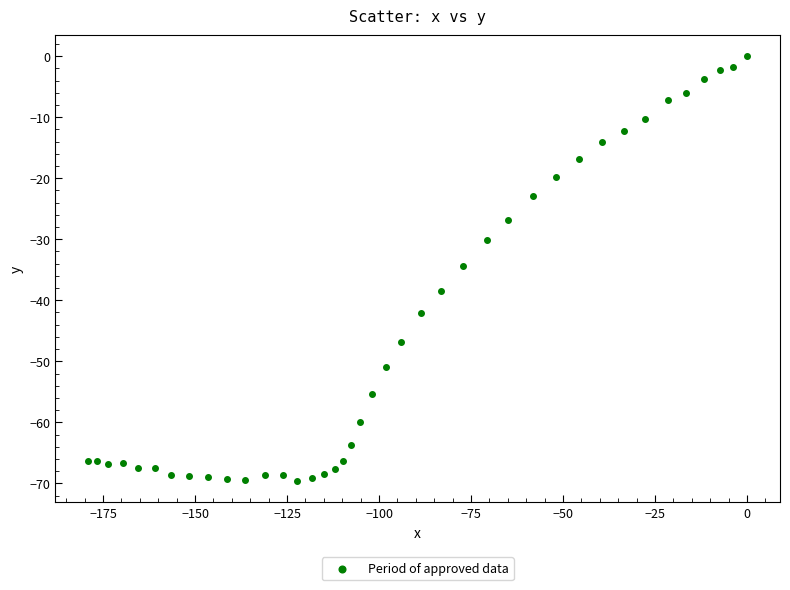

What is the range of Y values (max minus min)?

69.6